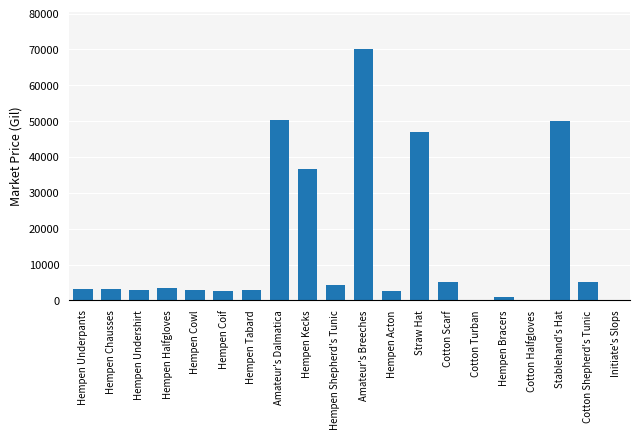

The chart shows a value of 2750 at Hempen Acton. True or false?

True